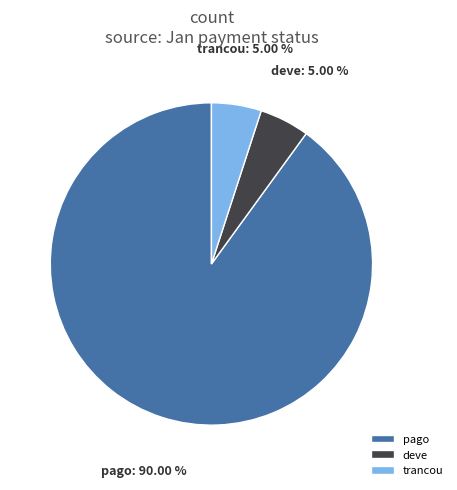

Which slice is the largest?

pago